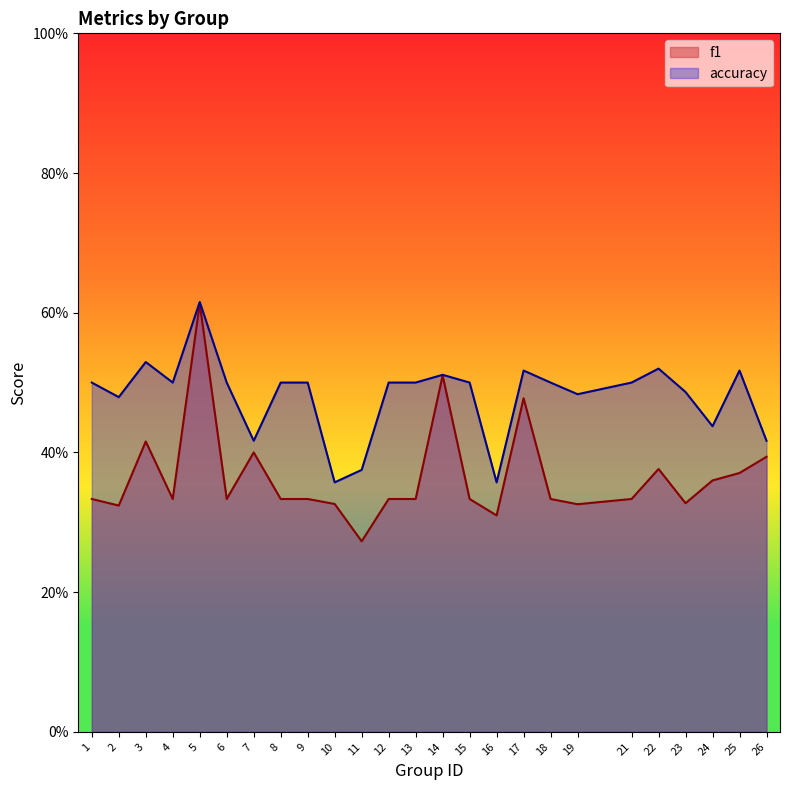

At which category does the chart reach its peak across all series?

5